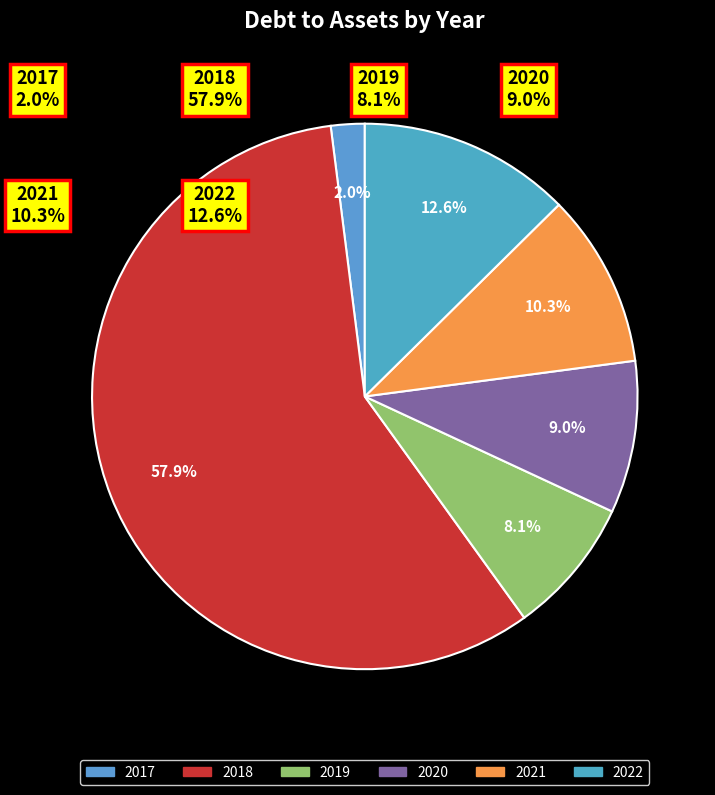

Combined, do 2019 and 2021 account for over 50%?

No